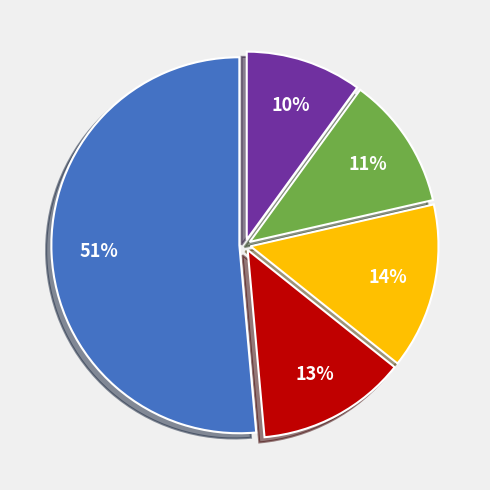

To the nearest percent, what is the difference between the largest and smallest slice percentages?

41%